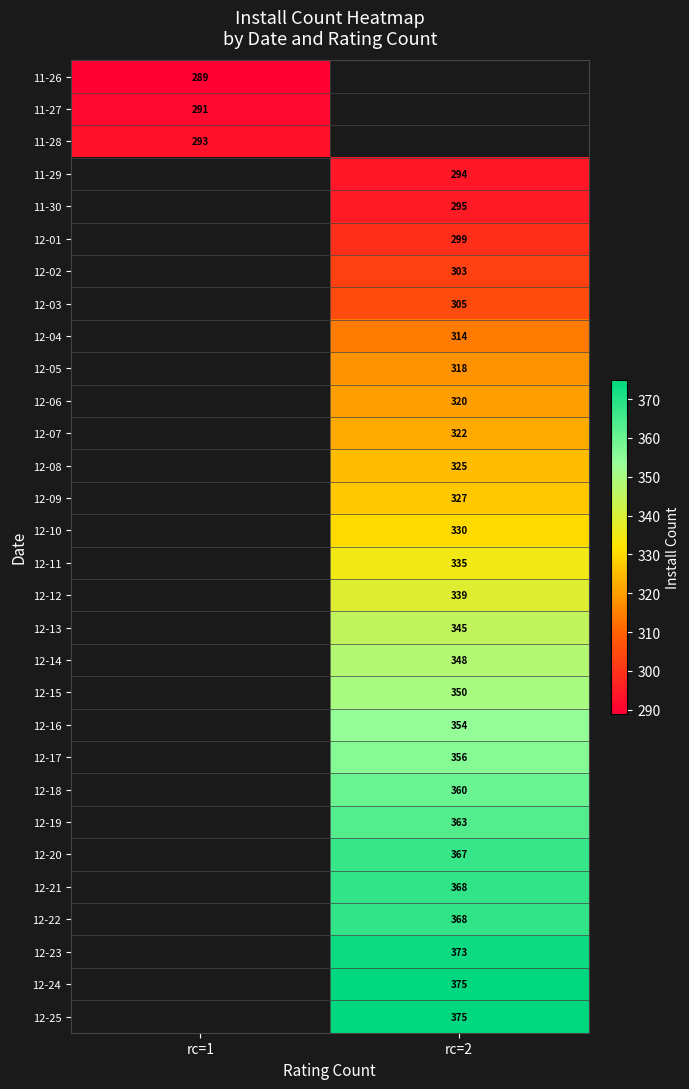

What is the difference between the highest and lowest values at rc=1?

4.0